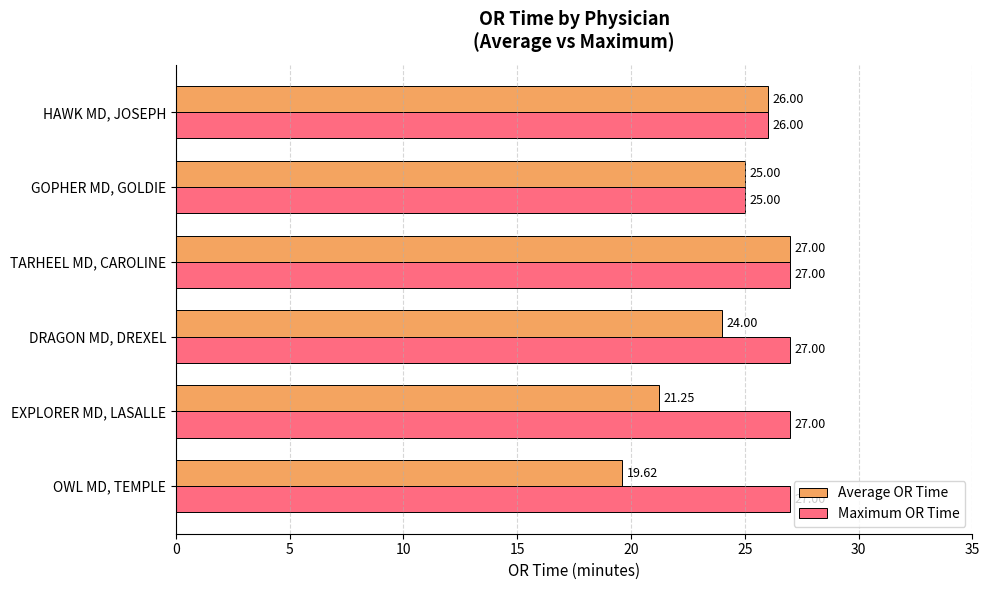

What is the difference between the maximum and minimum values in the Average OR Time series?

7.4